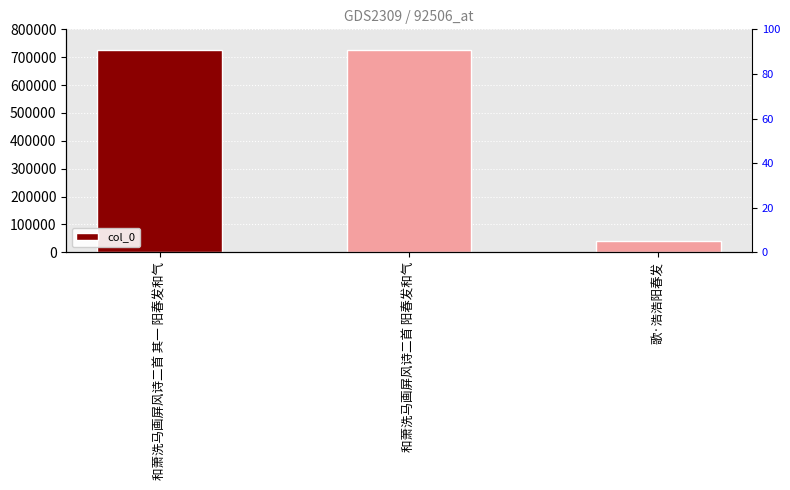

True or false: the data shows 726280 at 和萧洗马画屏风诗二首 其一 阳春发和气.

True